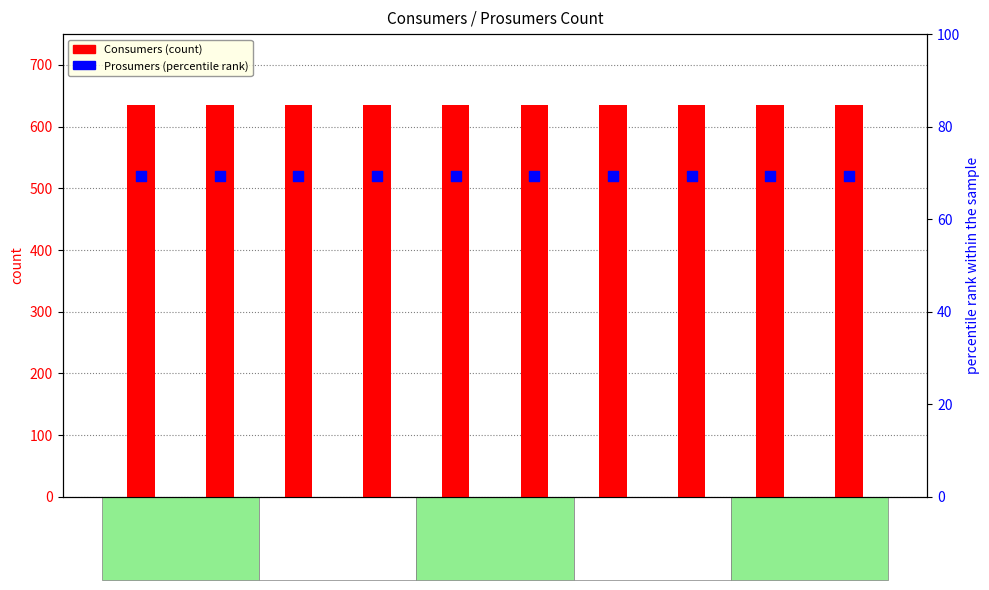

What are all the series names shown in the legend?

Consumers (count), Prosumers (percentile rank)